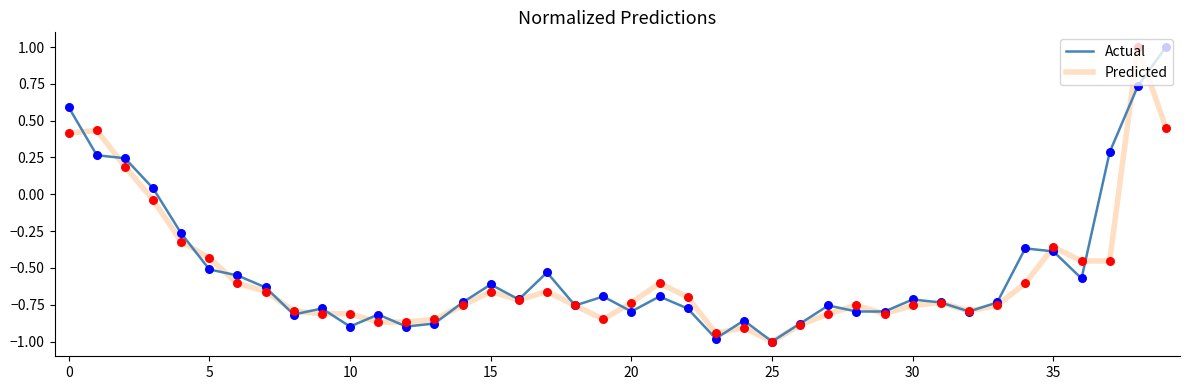

Which series has the largest total across all categories?

Actual